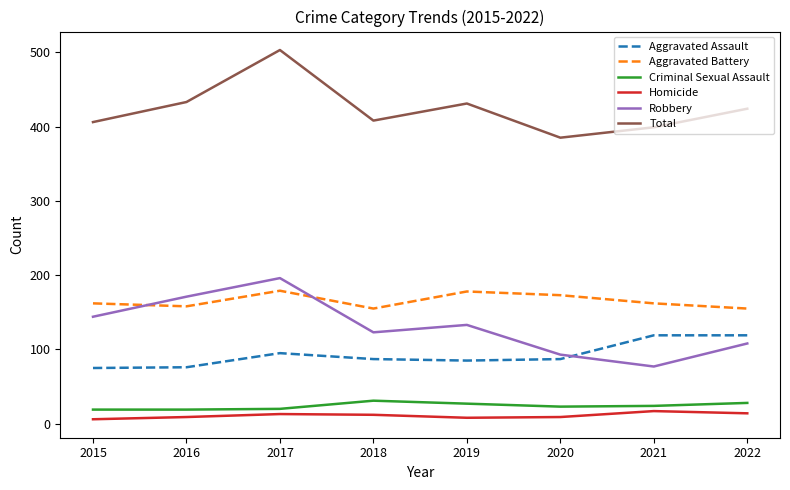

True or false: Criminal Sexual Assault and Total cross at least once.

False